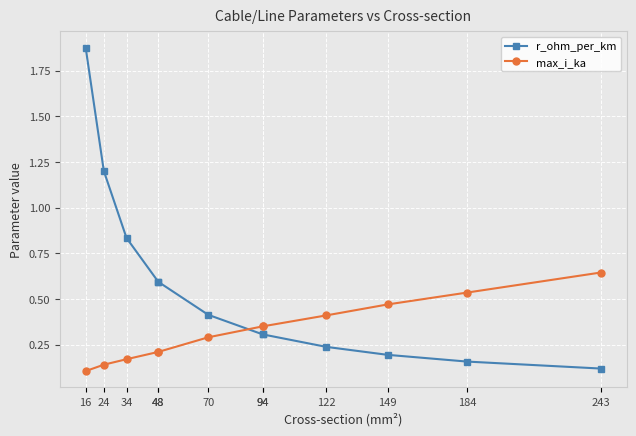

True or false: r_ohm_per_km has a value of 0.3 at 94.

True